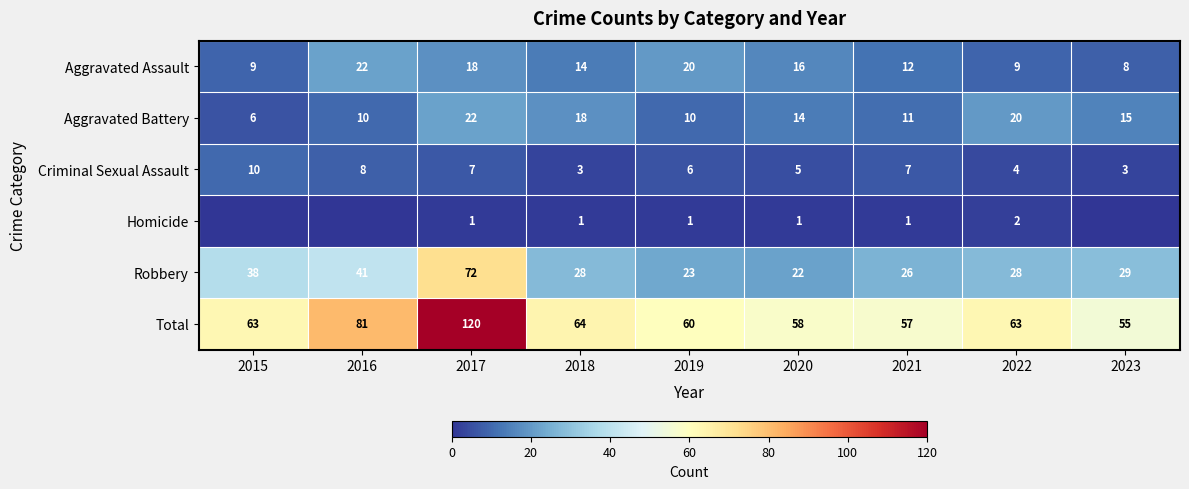

What is the greatest value displayed?

120